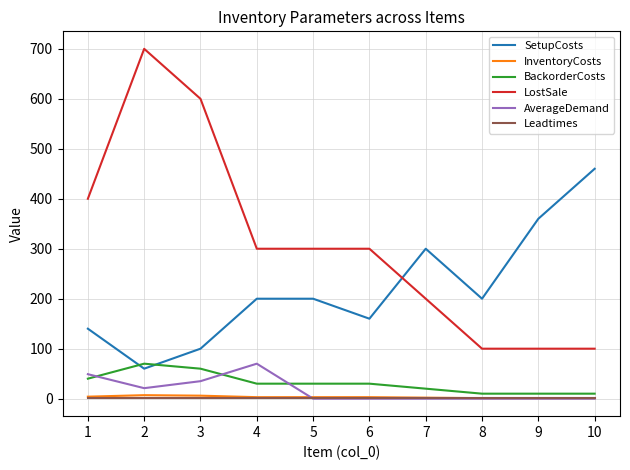

The value of BackorderCosts at 1 is 40. True or false?

True